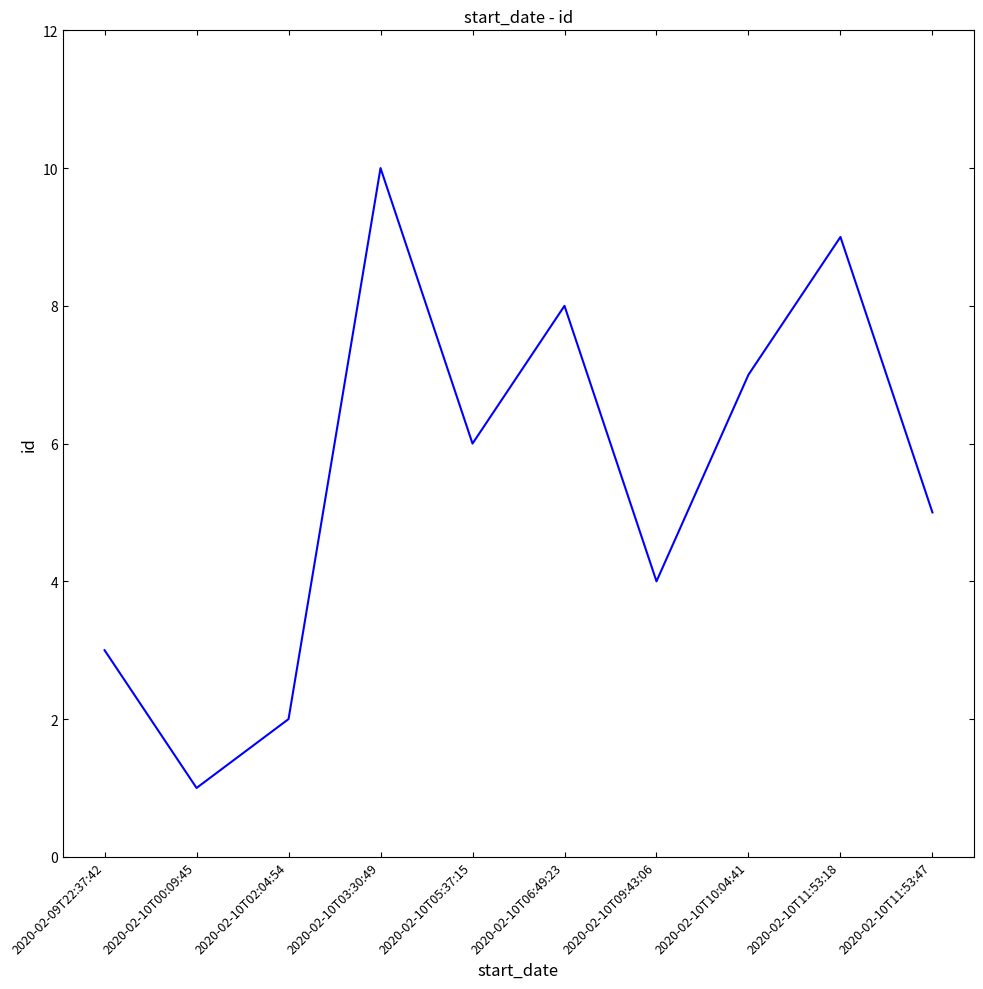

What is the difference between the maximum and minimum values?

9